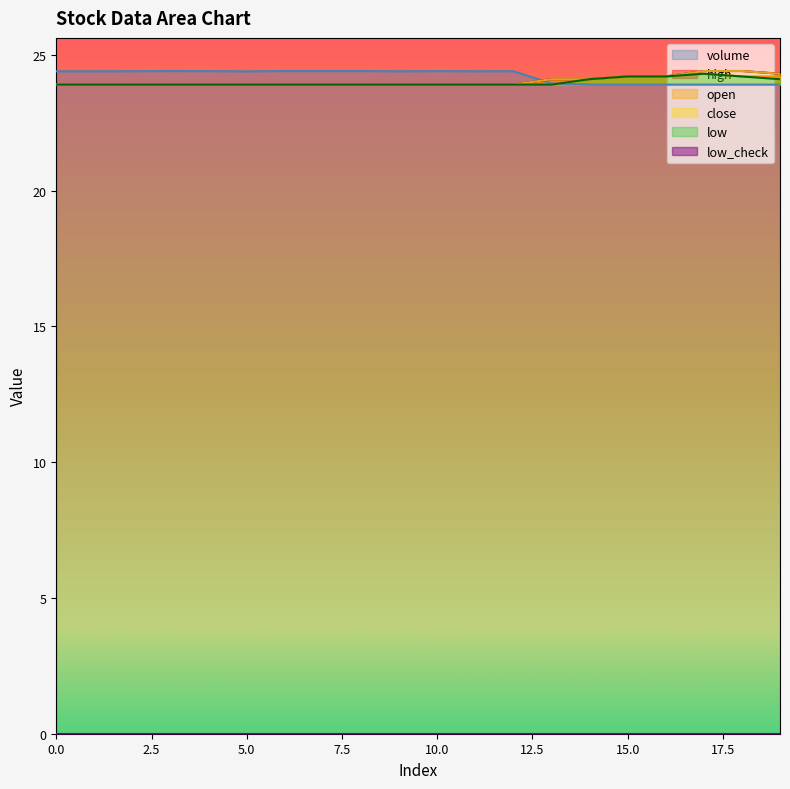

At how many categories does at least one series exceed 24?

20